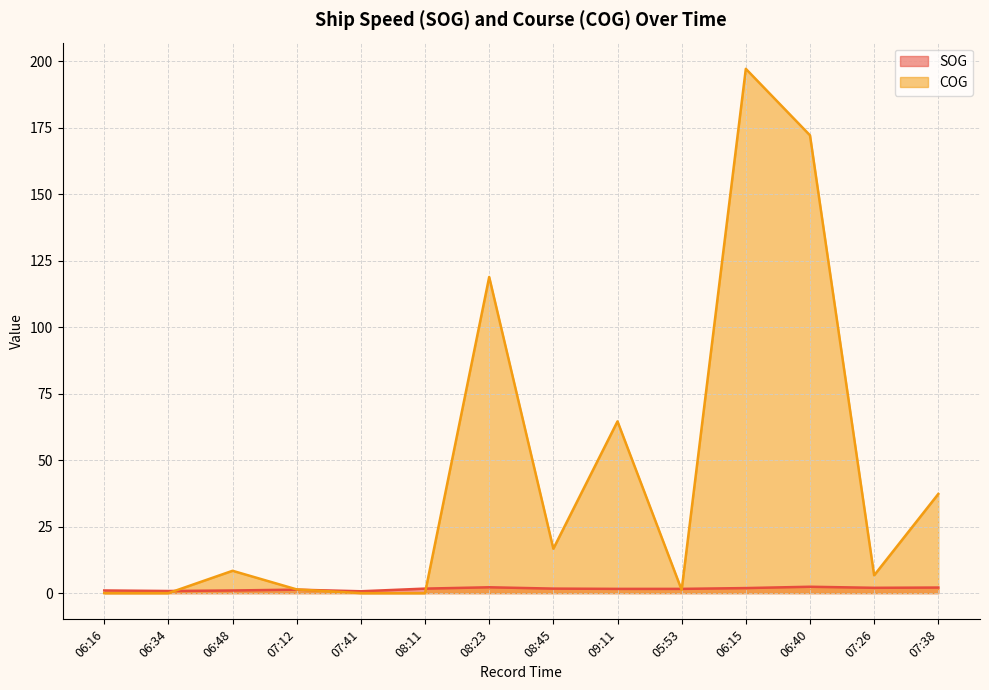

How many series are shown in this chart?

2